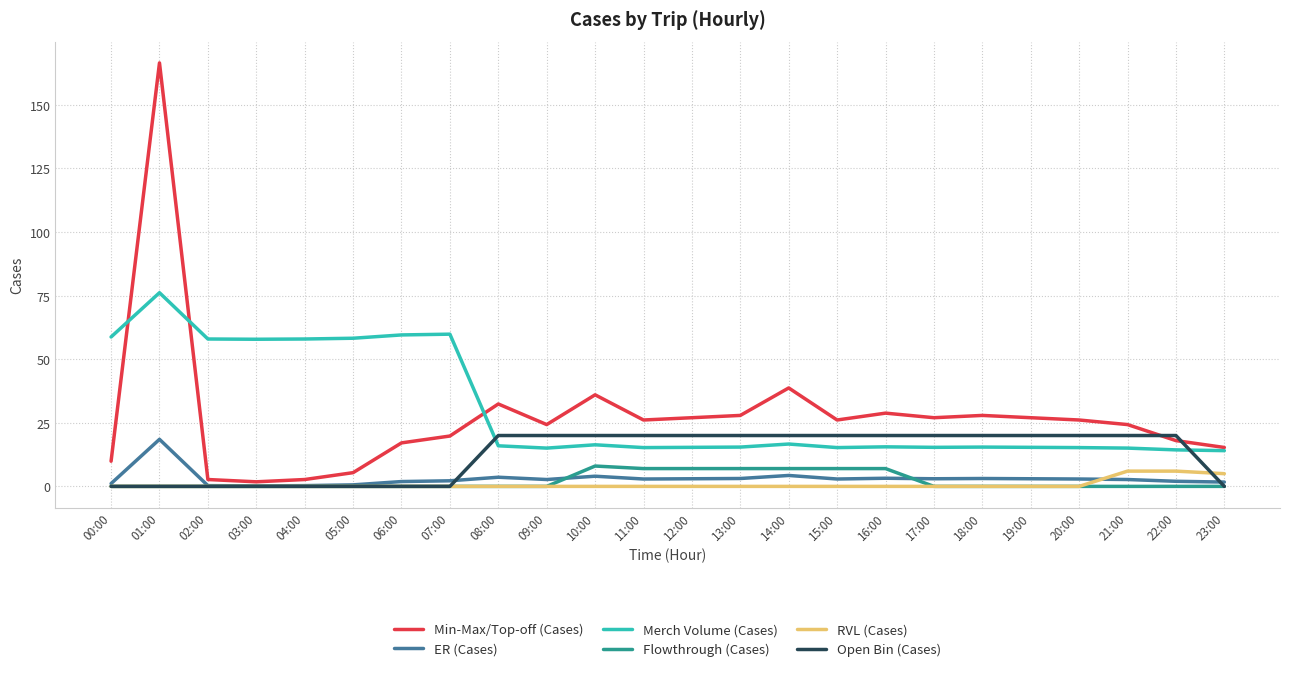

Which series has the largest range (max minus min)?

Min-Max/Top-off (Cases)